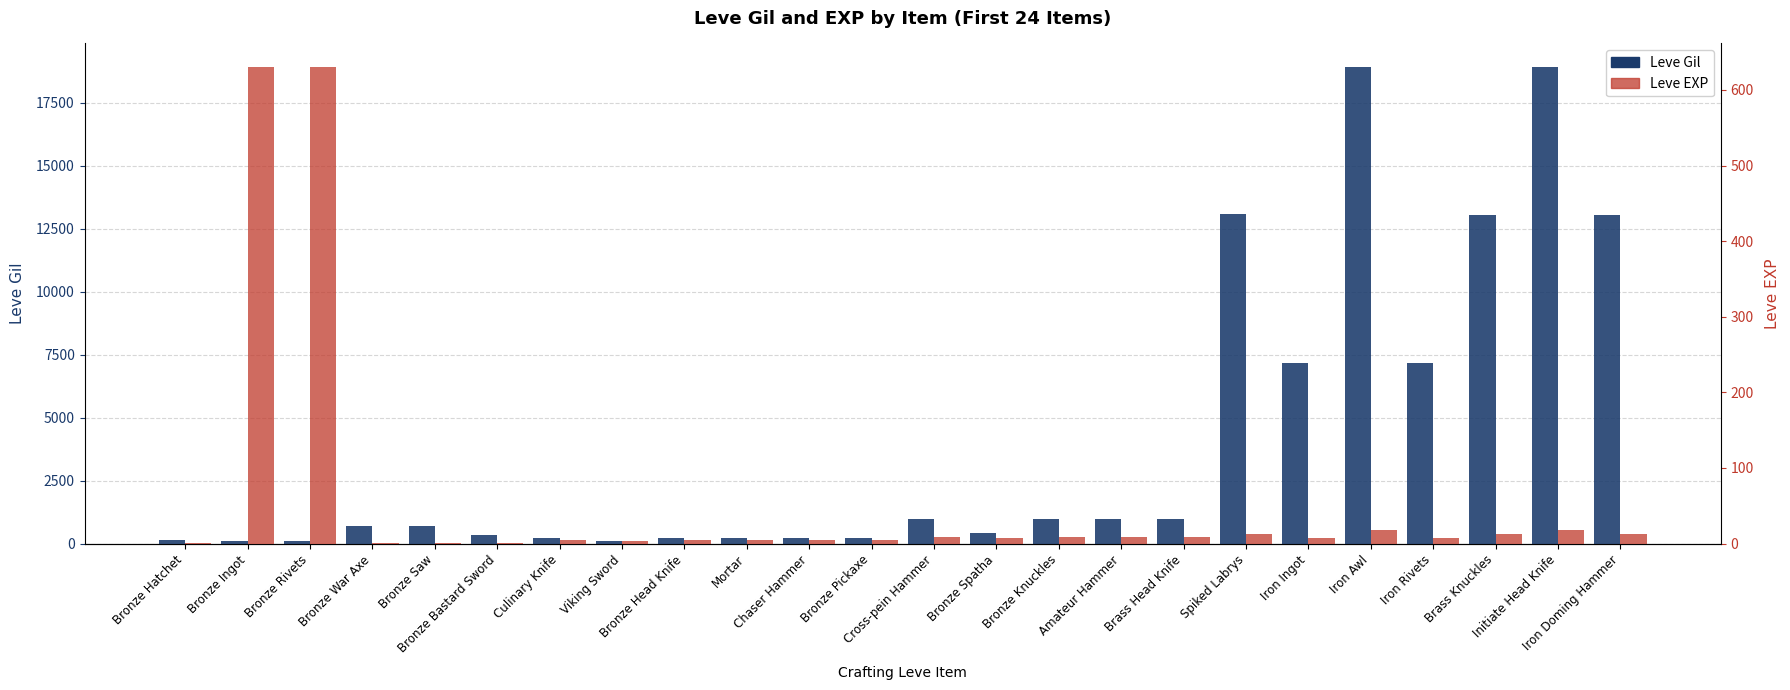

Which category has the highest value across all series?

Iron Awl